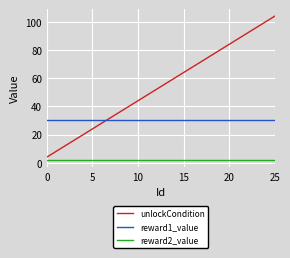

Which series has the largest range (max minus min)?

unlockCondition